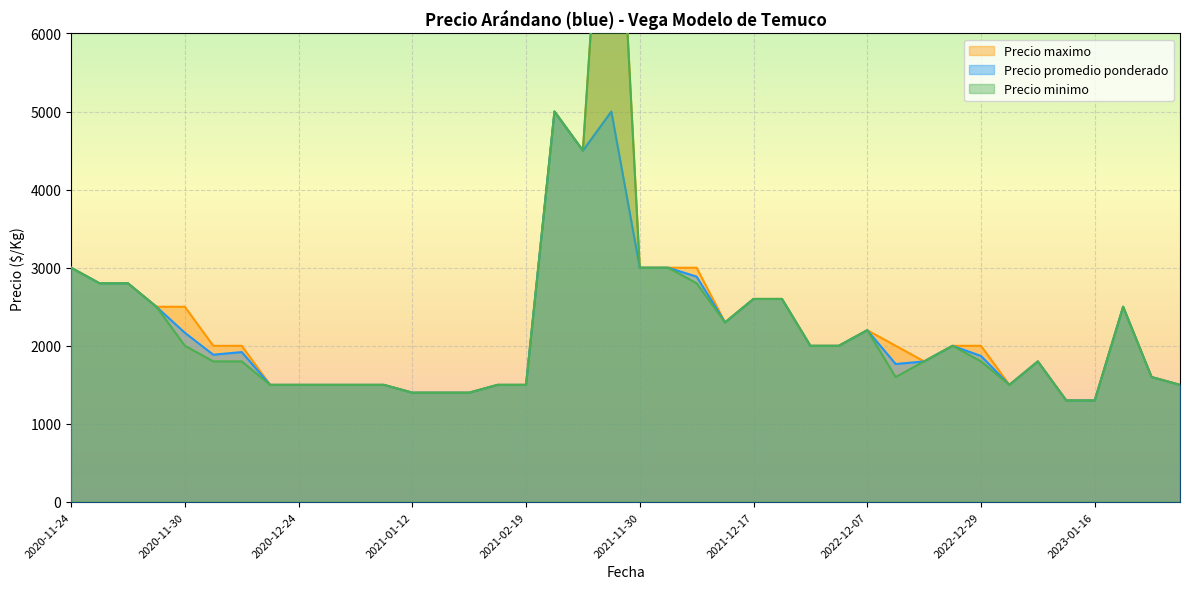

What is the lowest value of the Precio promedio ponderado series?

1300